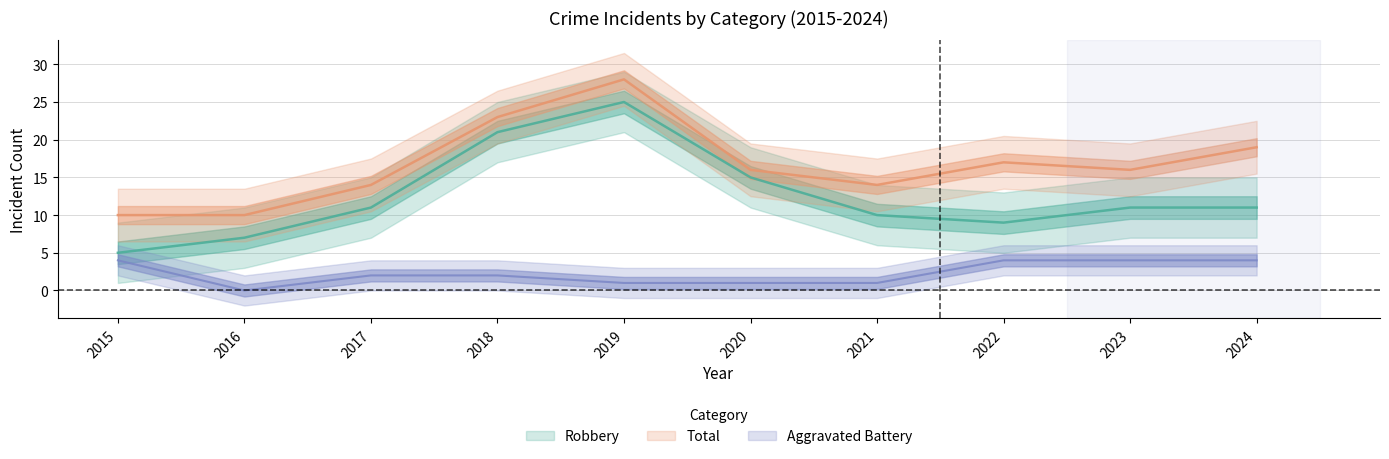

How many lines are shown in the chart?

3